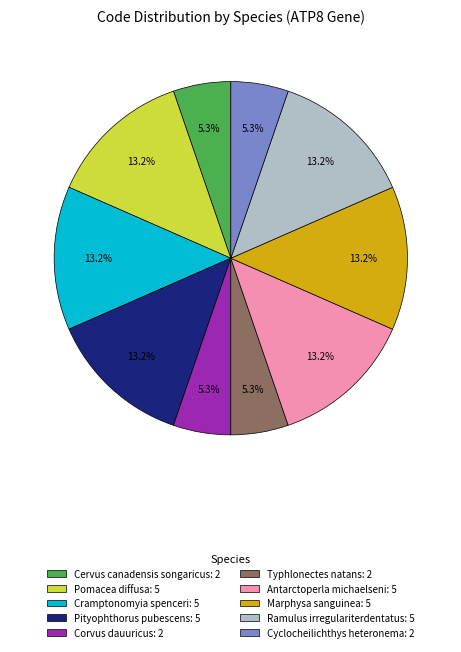

True or false: Cervus canadensis songaricus accounts for 5% of the total.

True